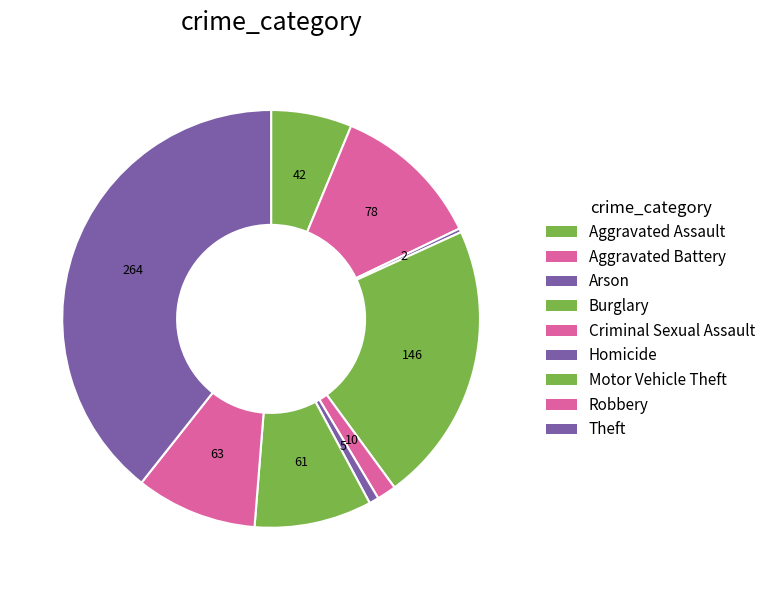

Between Burglary and Aggravated Assault, which is larger?

Burglary